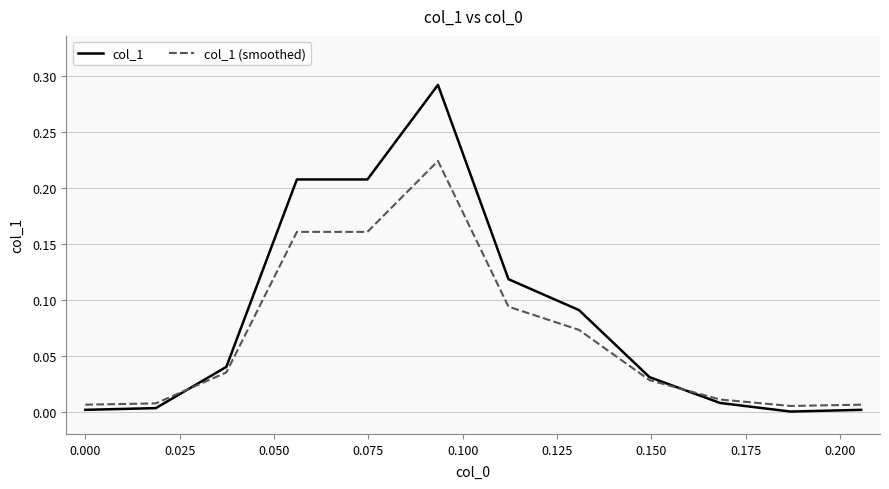

True or false: col_1 and col_1 (smoothed) intersect in this chart.

True